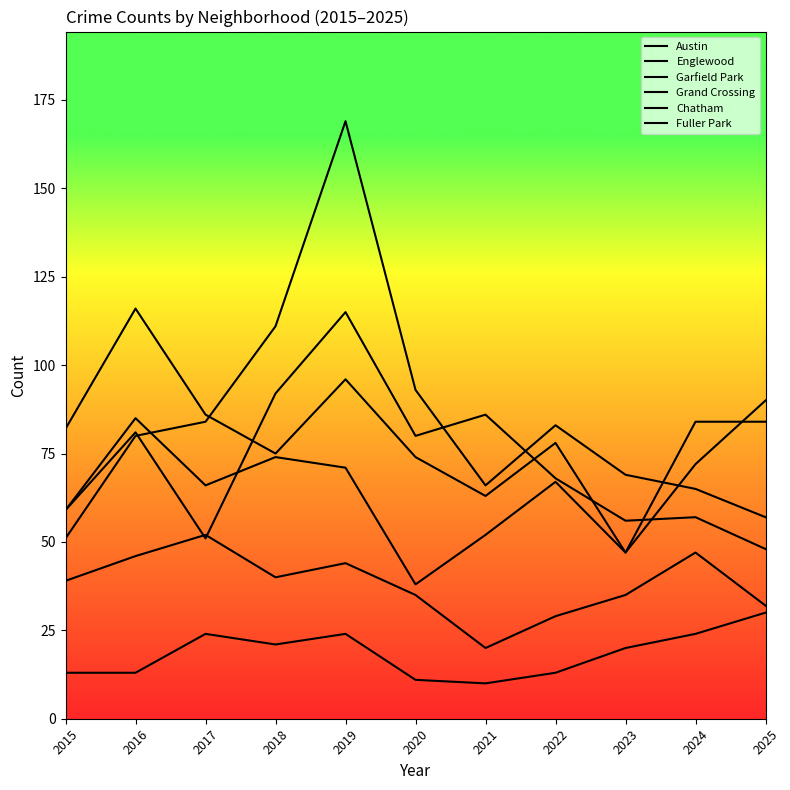

Does the chart display data point markers on the line(s)?

No